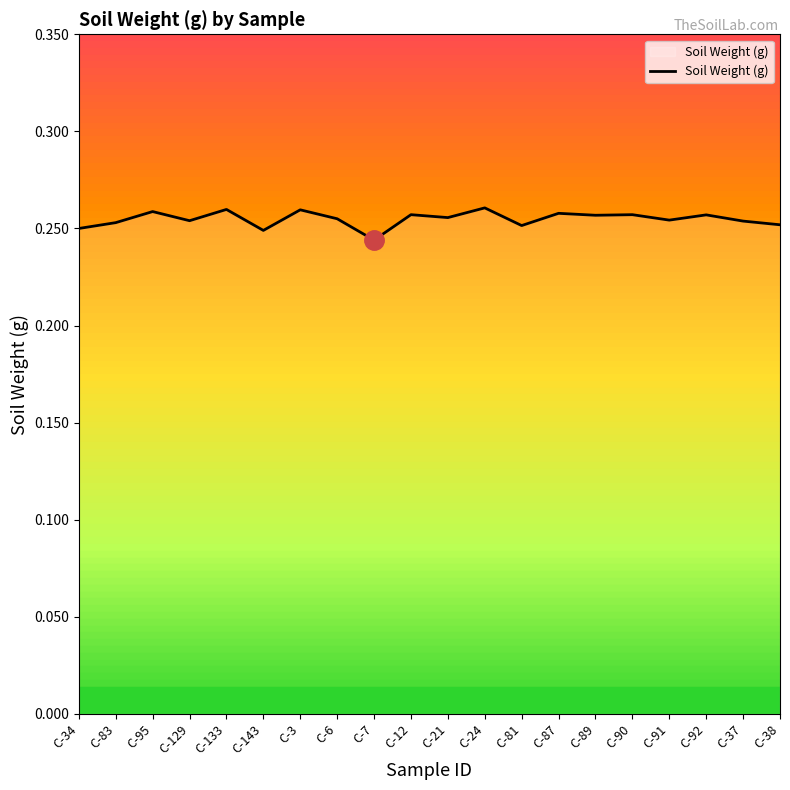

The value at C-24 is 0.4. True or false?

False